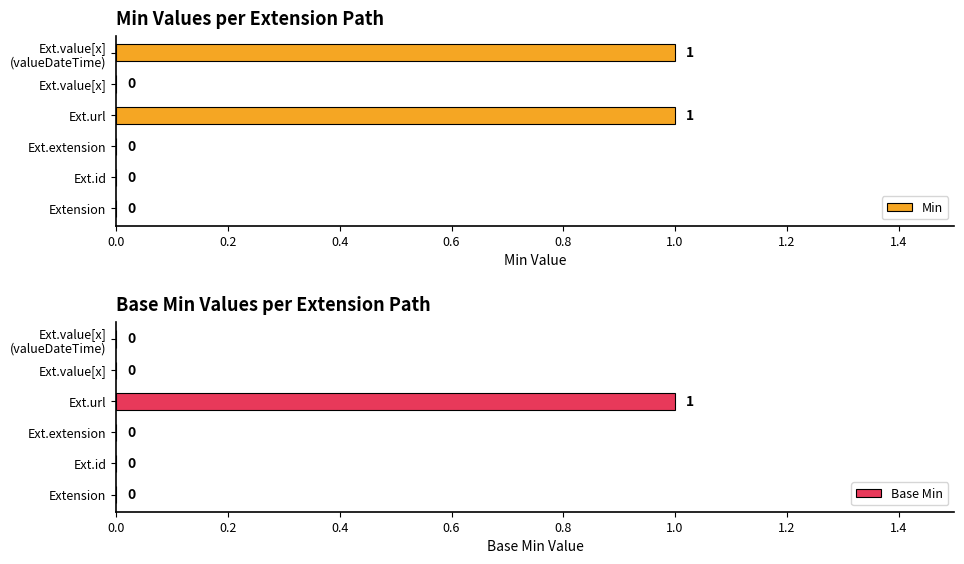

Is it true that Min equals 0 at Ext.extension?

True